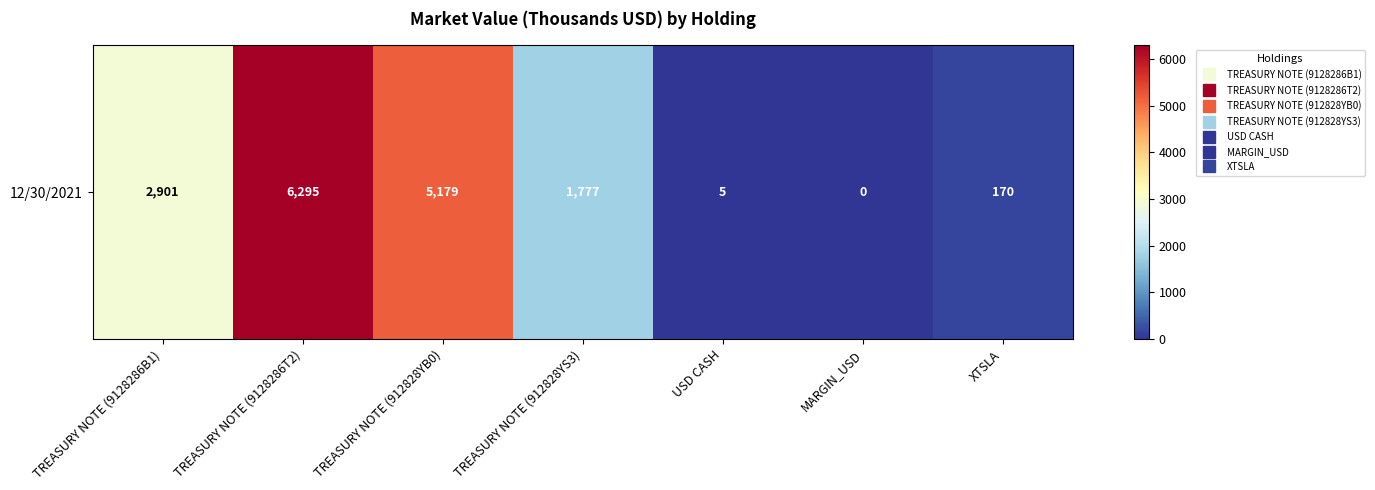

Reading right to left, extract all data points from this chart.

XTSLA=170	MARGIN_USD=0	USD CASH=5	TREASURY NOTE (912828YS3)=1777	TREASURY NOTE (912828YB0)=5179	TREASURY NOTE (9128286T2)=6295	TREASURY NOTE (9128286B1)=2901